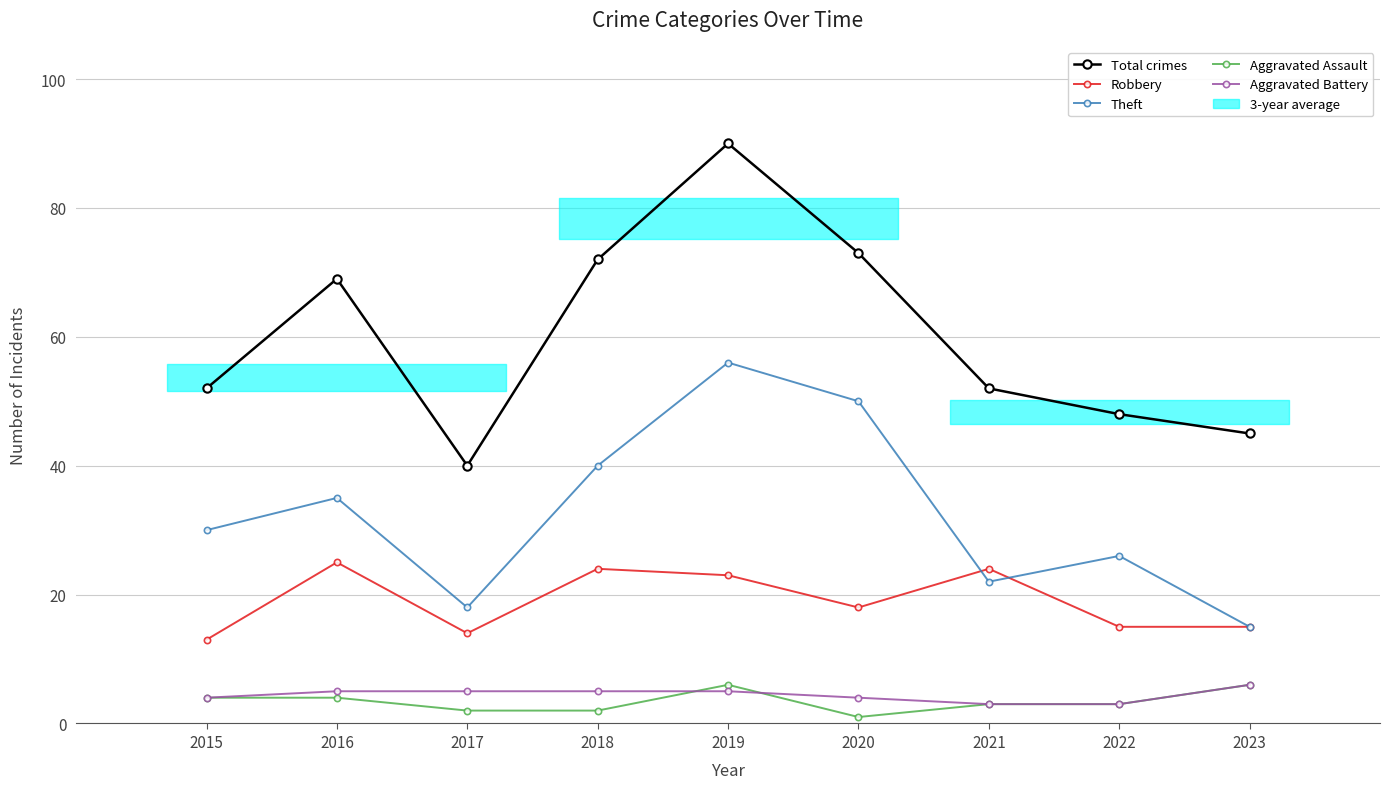

Is it true that Theft equals 30 at 2015?

True